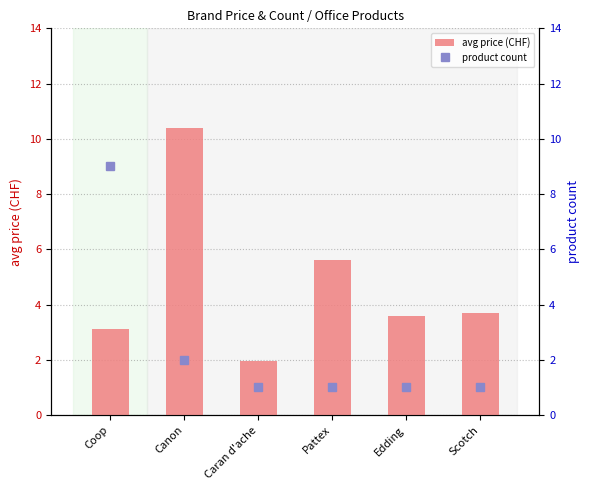

What is the average value of the avg price (CHF) series?

4.7